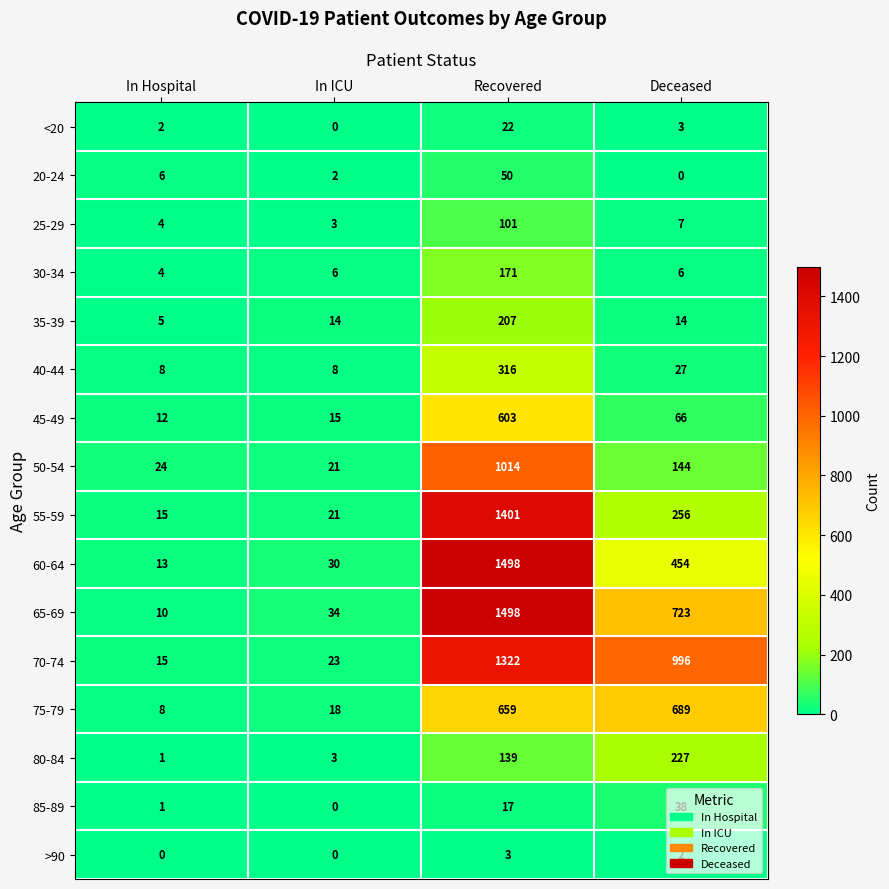

Is it true that 30-34 equals 6 at Deceased?

True